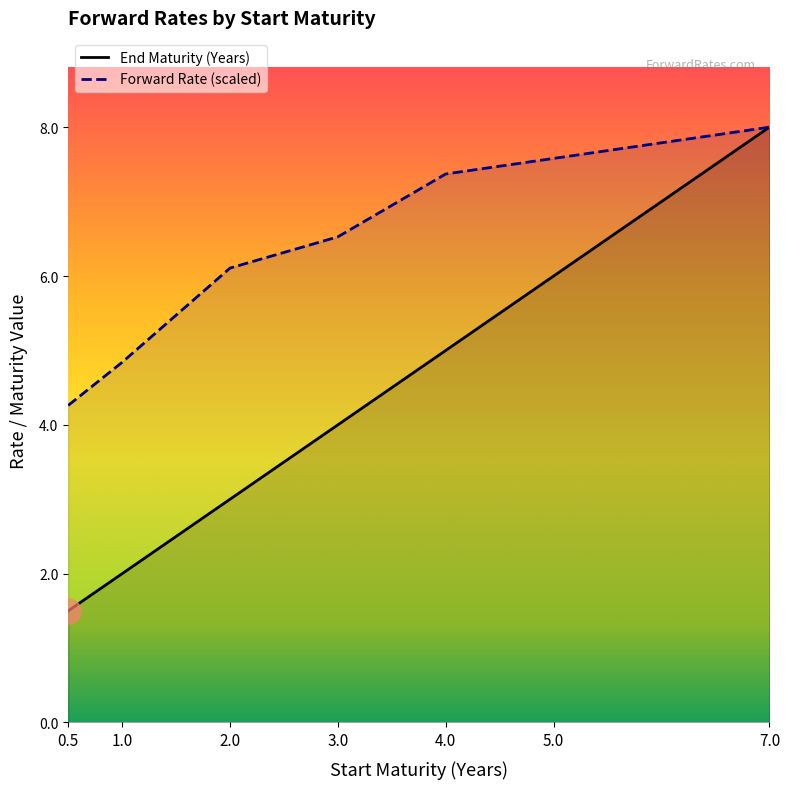

List the series in order of their peak value, lowest first.

End Maturity (Years), Forward Rate